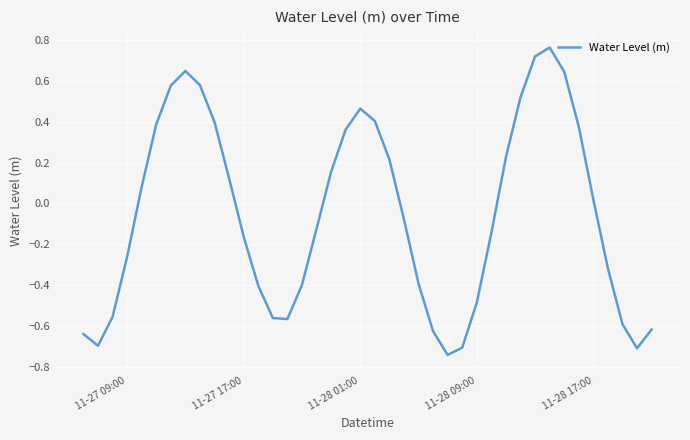

What is the difference between the maximum and minimum values?

1.5